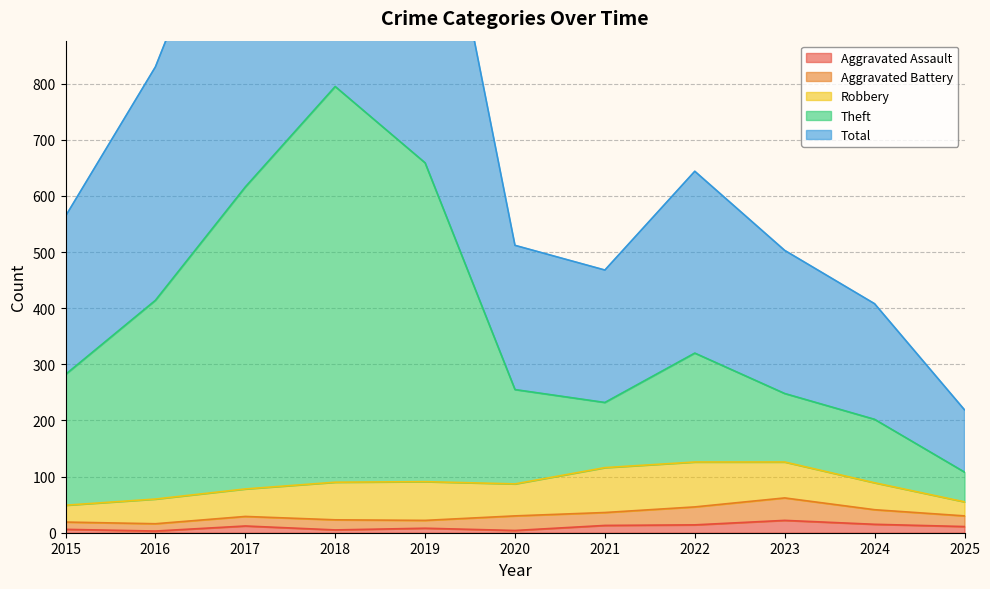

Is it true that Theft equals 400 at 2020?

False